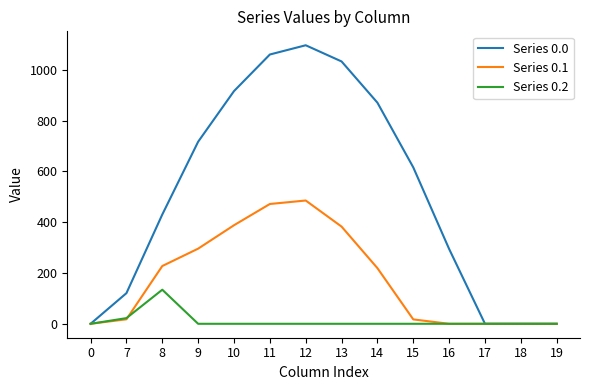

At how many categories does at least one series exceed 687?

6